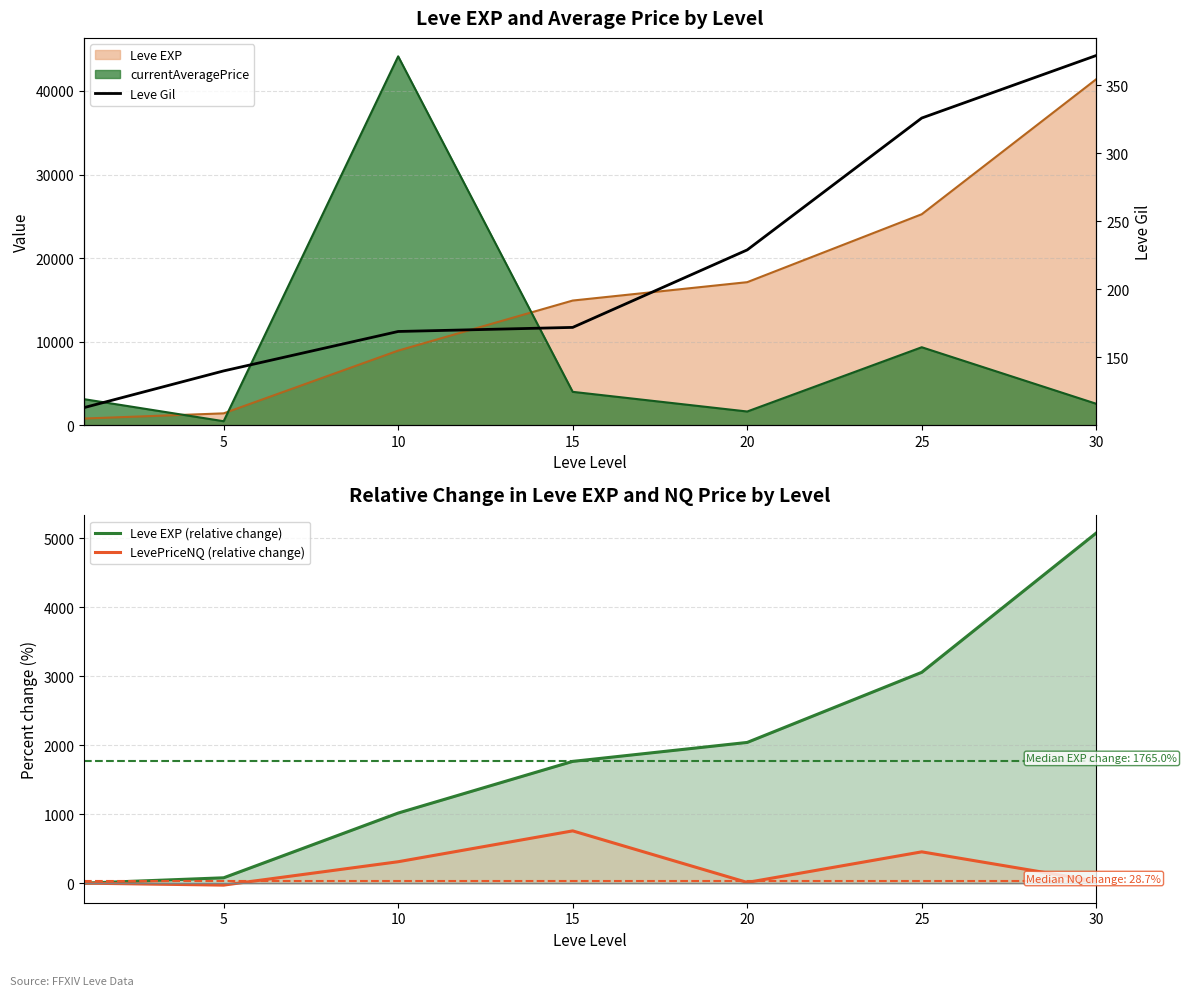

True or false: Leve Gil has a value of 262.0 at 15.

False